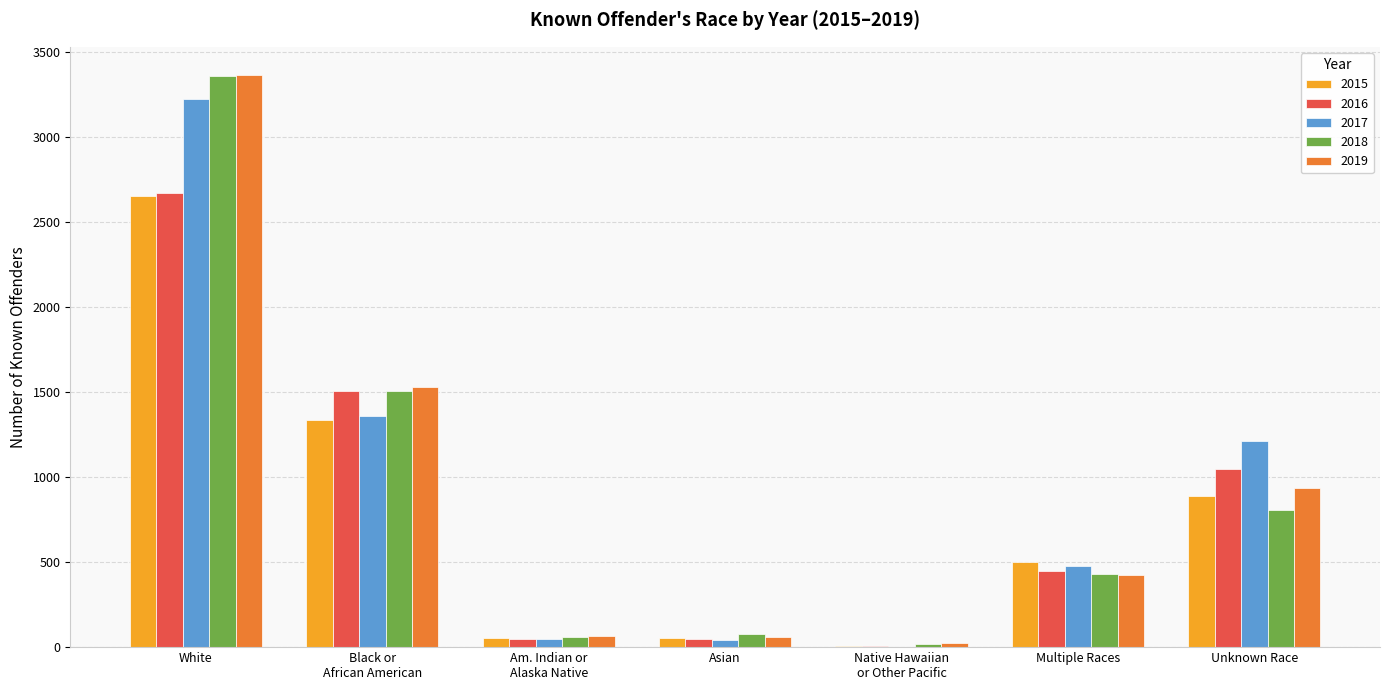

The 2018 series shows 1053 at Unknown Race. True or false?

False